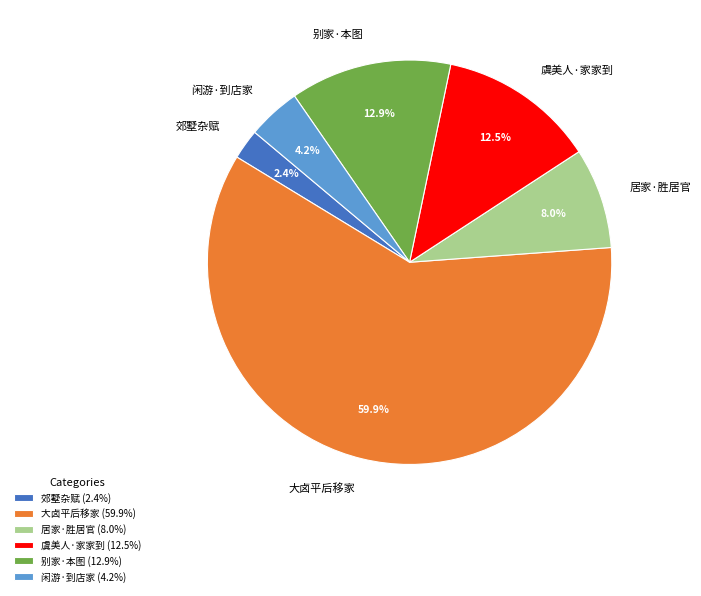

What portion of the pie excludes 虞美人·家家到?

87.5%